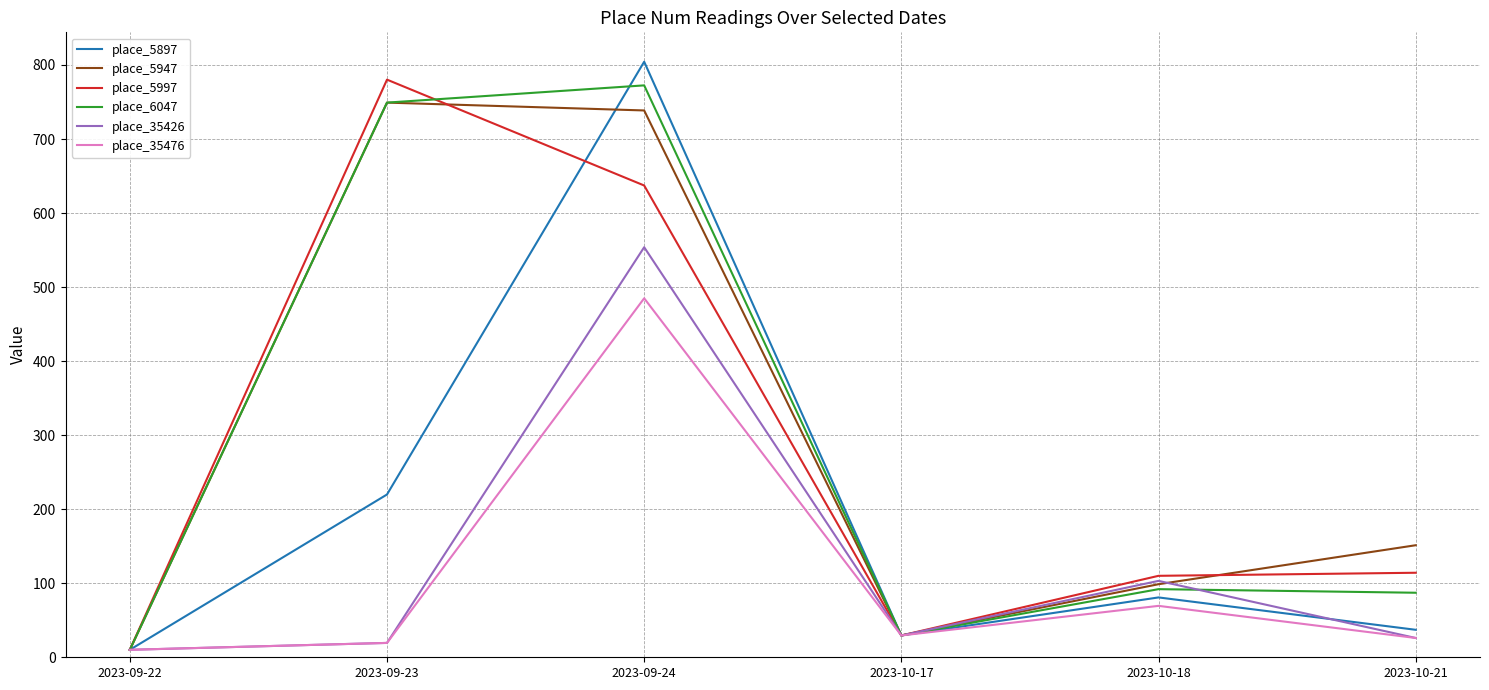

What is the difference between the place_5897 values at 2023-09-22 and 2023-10-21?

27.0